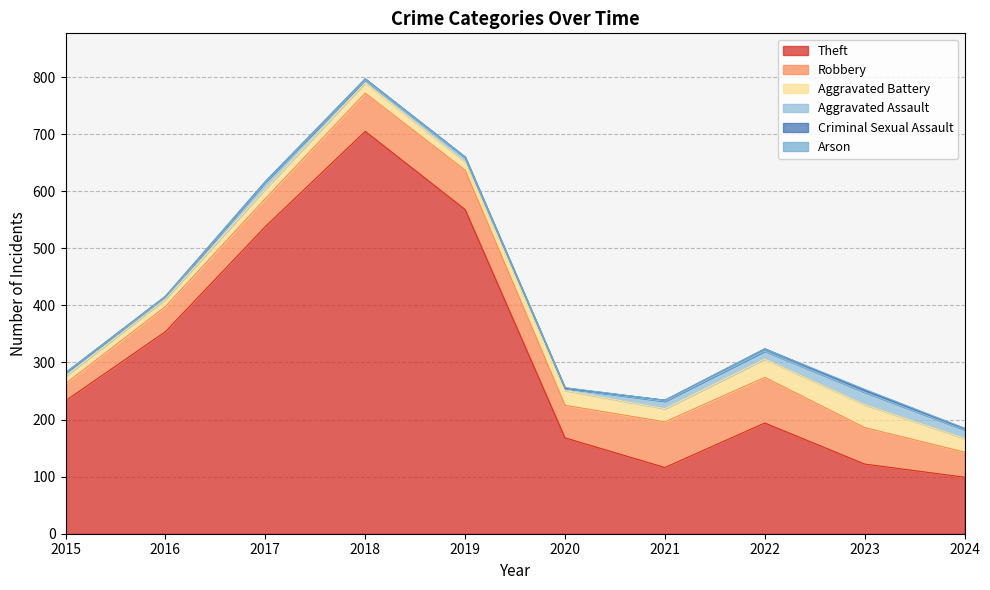

Which series has the widest spread of values?

Theft